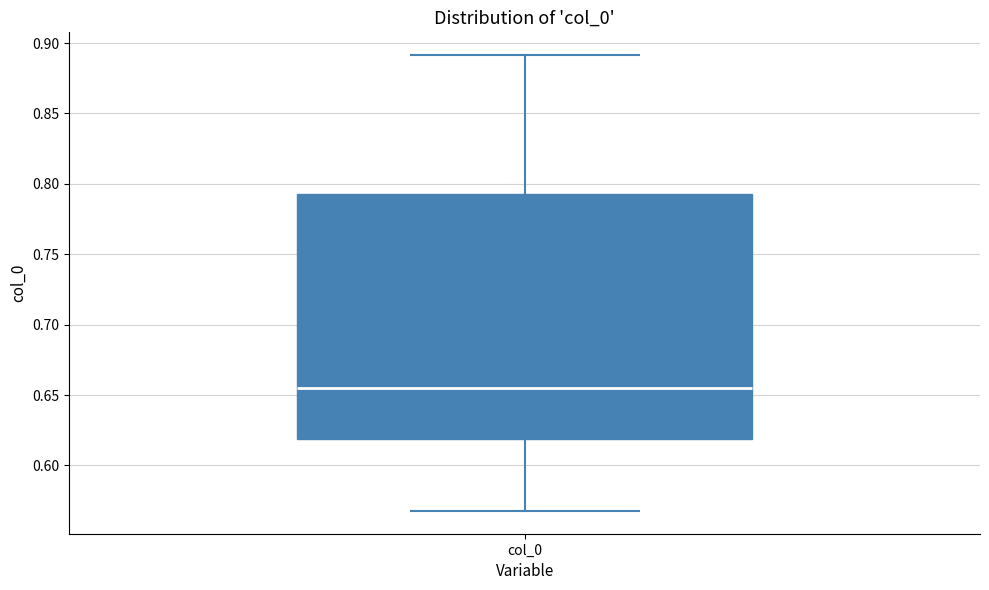

Transcribe this box plot: give where the median line is, the range the box spans, and where the two whiskers end, as read against the y-axis. The values are not printed on the chart, so give them approximately, as read against the axis.

median 0.655, box 0.620 to 0.795, whiskers 0.570 to 0.890